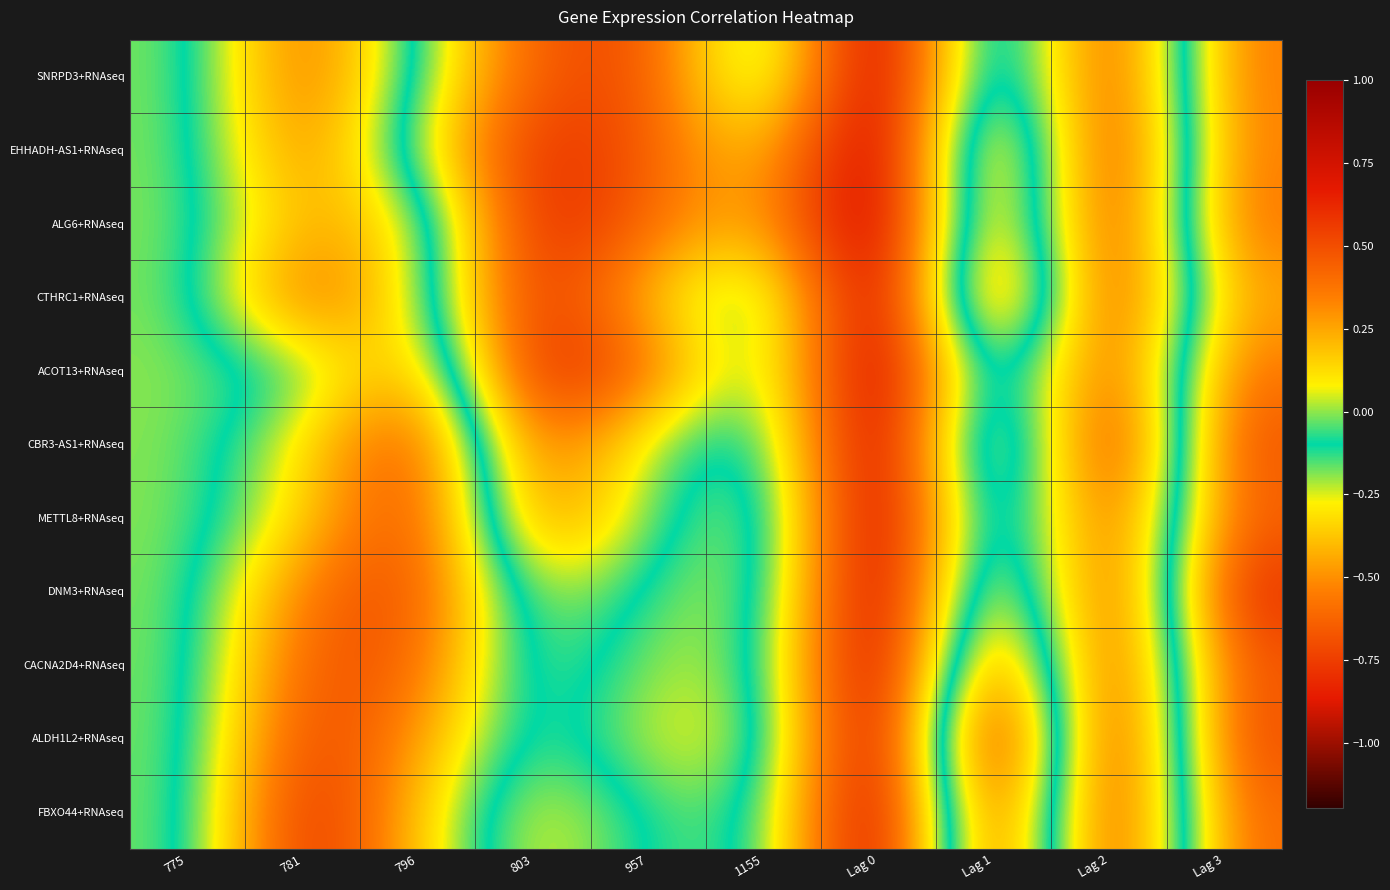

Reading left to right, what are all the values shown in this chart?

SNRPD3+RNAseq: 775=0.0	781=-0.7	796=-0.1	803=0.5	957=0.5	1155=-0.2	Lag 0=1.0	Lag 1=-0.5	Lag 2=0.7	Lag 3=-0.6
EHHADH-AS1+RNAseq: 775=0.0	781=-0.6	796=0.0	803=0.6	957=0.5	1155=0.1	Lag 0=1.0	Lag 1=-0.7	Lag 2=0.7	Lag 3=-0.6
ALG6+RNAseq: 775=0.0	781=-0.5	796=-0.3	803=0.7	957=0.4	1155=0.2	Lag 0=1.0	Lag 1=-0.7	Lag 2=0.7	Lag 3=-0.6
CTHRC1+RNAseq: 775=0.0	781=-0.7	796=-0.2	803=0.7	957=0.2	1155=-0.2	Lag 0=1.0	Lag 1=-0.9	Lag 2=0.7	Lag 3=-0.5
ACOT13+RNAseq: 775=0.0	781=-0.1	796=-0.5	803=0.7	957=0.4	1155=-0.2	Lag 0=1.0	Lag 1=-0.4	Lag 2=0.6	Lag 3=-0.6
CBR3-AS1+RNAseq: 775=0.0	781=-0.3	796=-0.8	803=0.5	957=-0.0	1155=-0.2	Lag 0=1.0	Lag 1=-0.7	Lag 2=0.8	Lag 3=-0.7
METTL8+RNAseq: 775=0.0	781=-0.3	796=-0.8	803=0.4	957=-0.0	1155=-0.3	Lag 0=1.0	Lag 1=-0.5	Lag 2=0.6	Lag 3=-0.7
DNM3+RNAseq: 775=0.0	781=-0.6	796=-0.7	803=0.1	957=-0.1	1155=-0.3	Lag 0=1.0	Lag 1=-0.6	Lag 2=0.7	Lag 3=-0.8
CACNA2D4+RNAseq: 775=0.0	781=-0.7	796=-0.7	803=0.1	957=-0.2	1155=-0.2	Lag 0=1.0	Lag 1=-0.9	Lag 2=0.7	Lag 3=-0.7
ALDH1L2+RNAseq: 775=0.0	781=-0.8	796=-0.5	803=0.0	957=-0.3	1155=-0.3	Lag 0=1.0	Lag 1=-1.2	Lag 2=0.8	Lag 3=-0.7
FBXO44+RNAseq: 775=0.0	781=-0.9	796=-0.4	803=0.1	957=-0.1	1155=-0.2	Lag 0=1.0	Lag 1=-1.0	Lag 2=0.8	Lag 3=-0.6